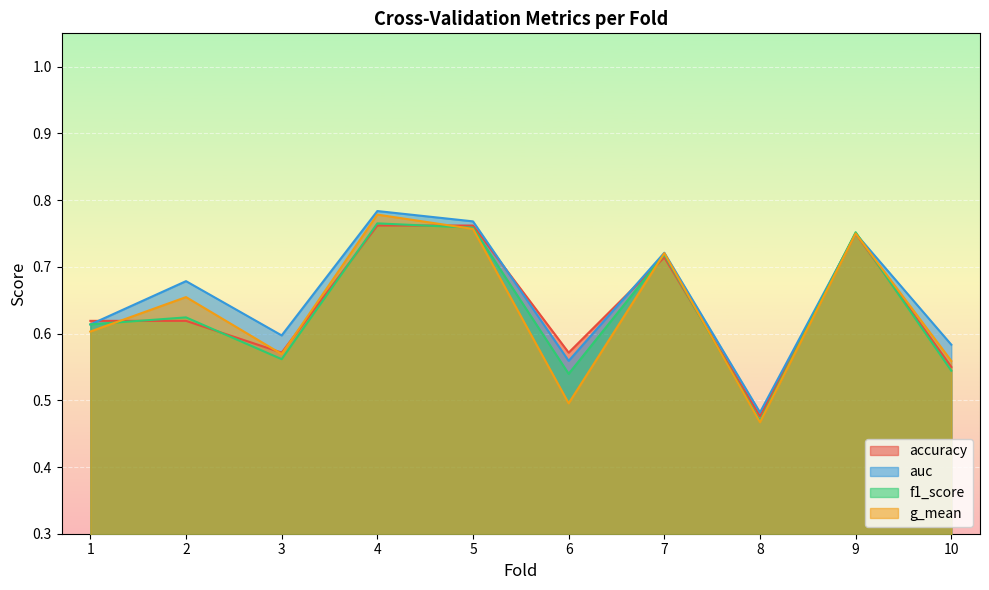

What is the sum of all g_mean values?

6.4